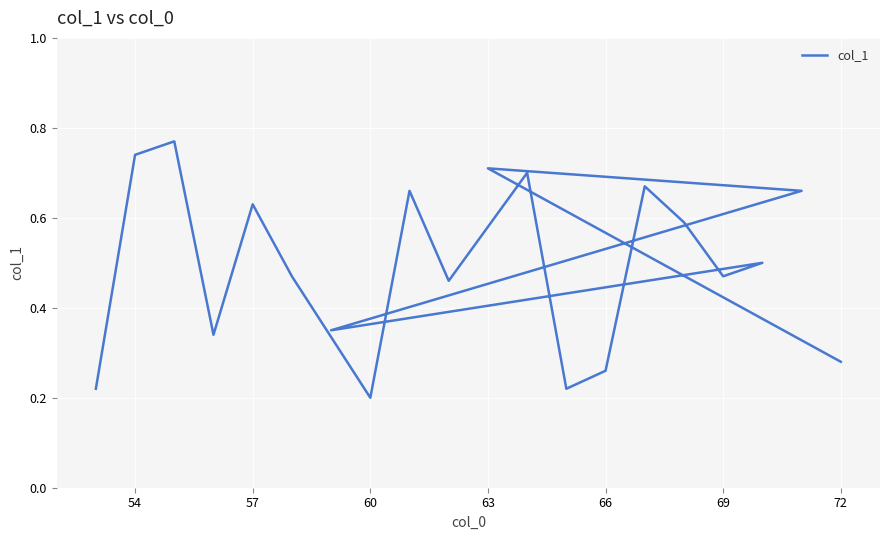

Which has a higher value, 60 or 13?

60